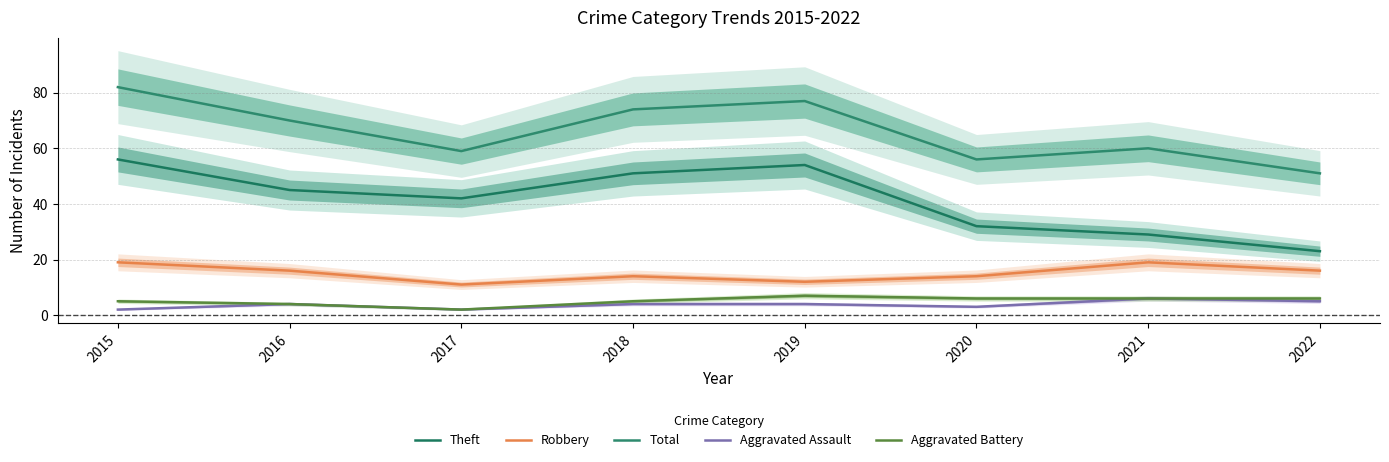

True or false: Aggravated Battery and Robbery cross at least once.

False